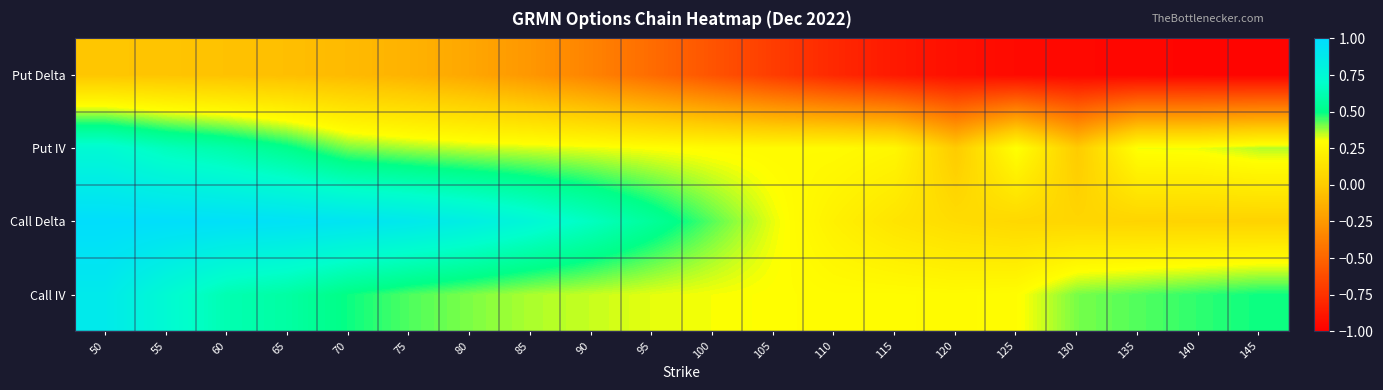

What is the total value across all series at 130?

-0.5